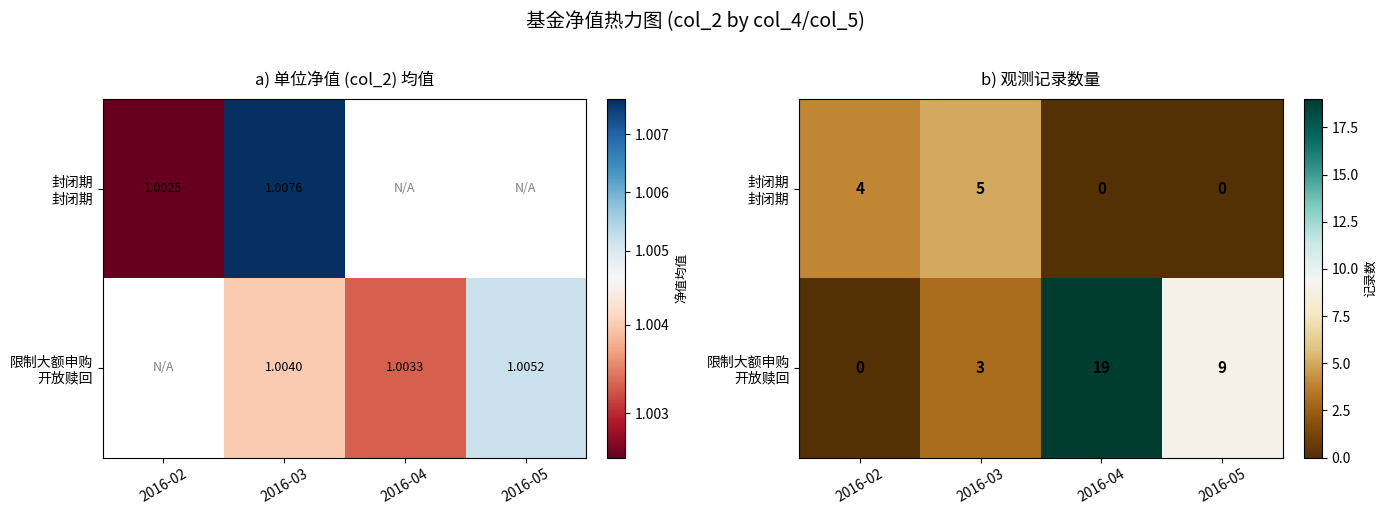

Where does the 封闭期 封闭期 series first go above 4?

2016-03